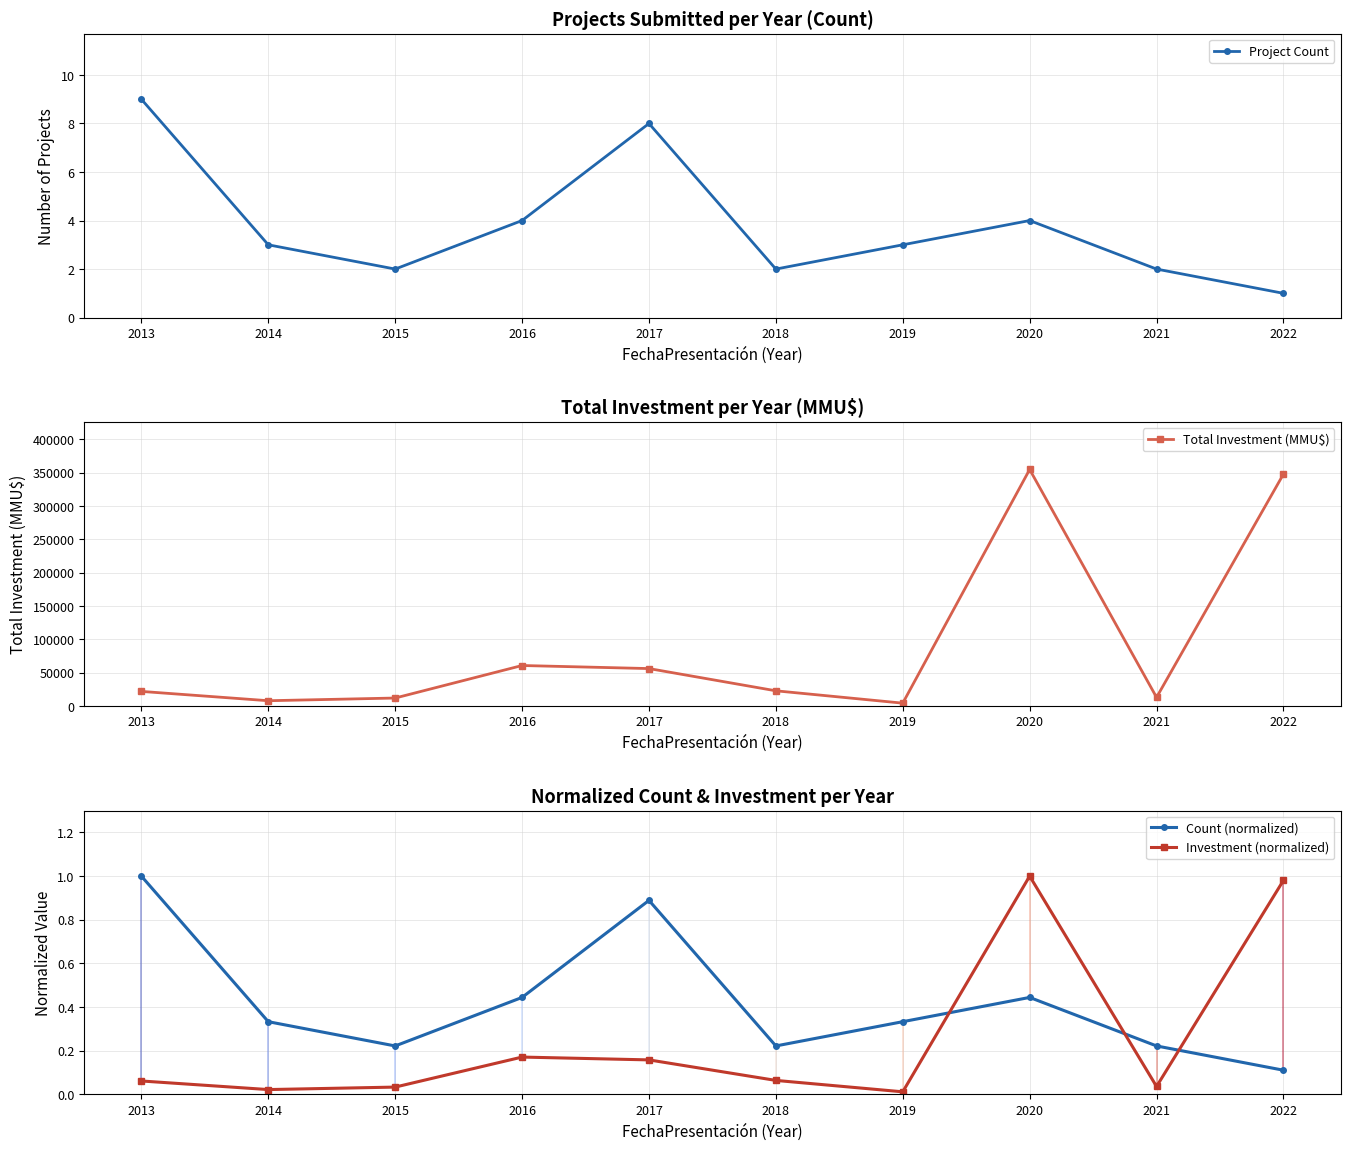

How many lines are shown in the chart?

4